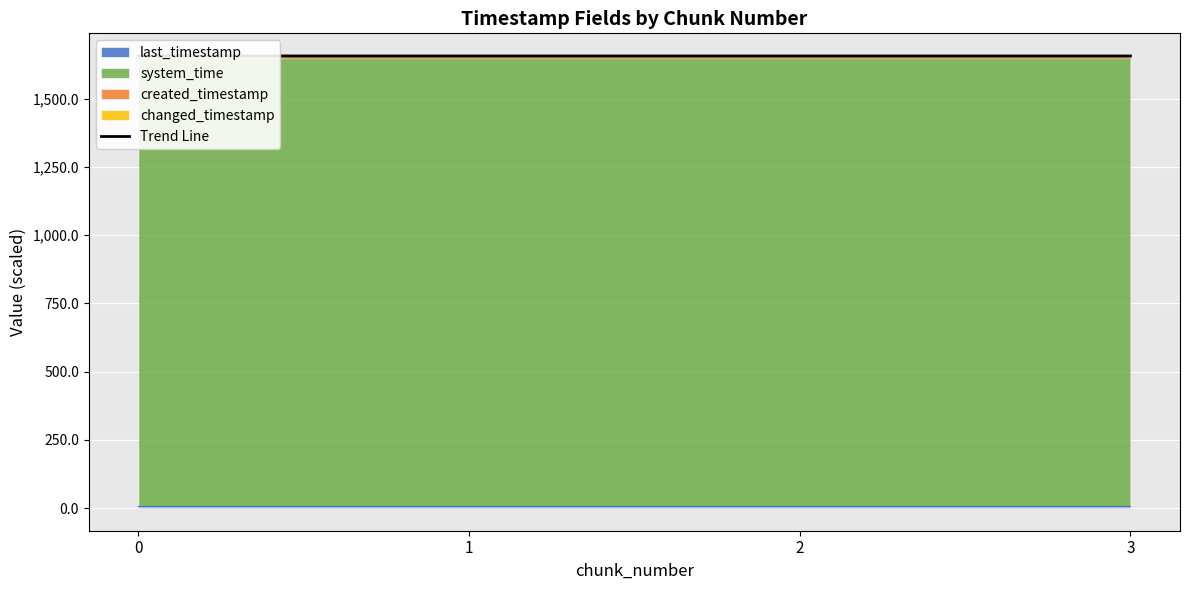

How many lines are shown in the chart?

1